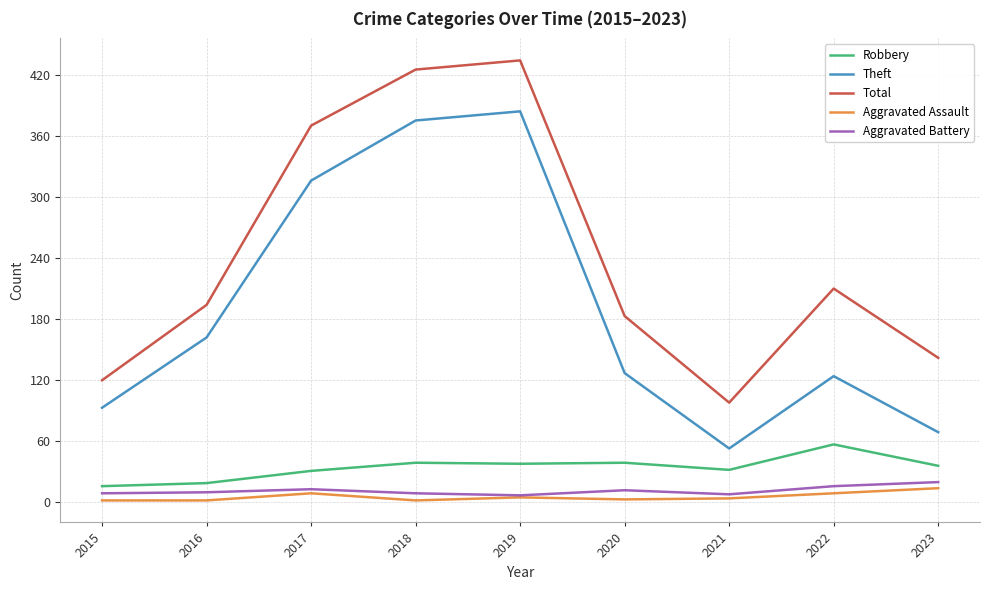

What is the minimum value for Aggravated Battery?

7